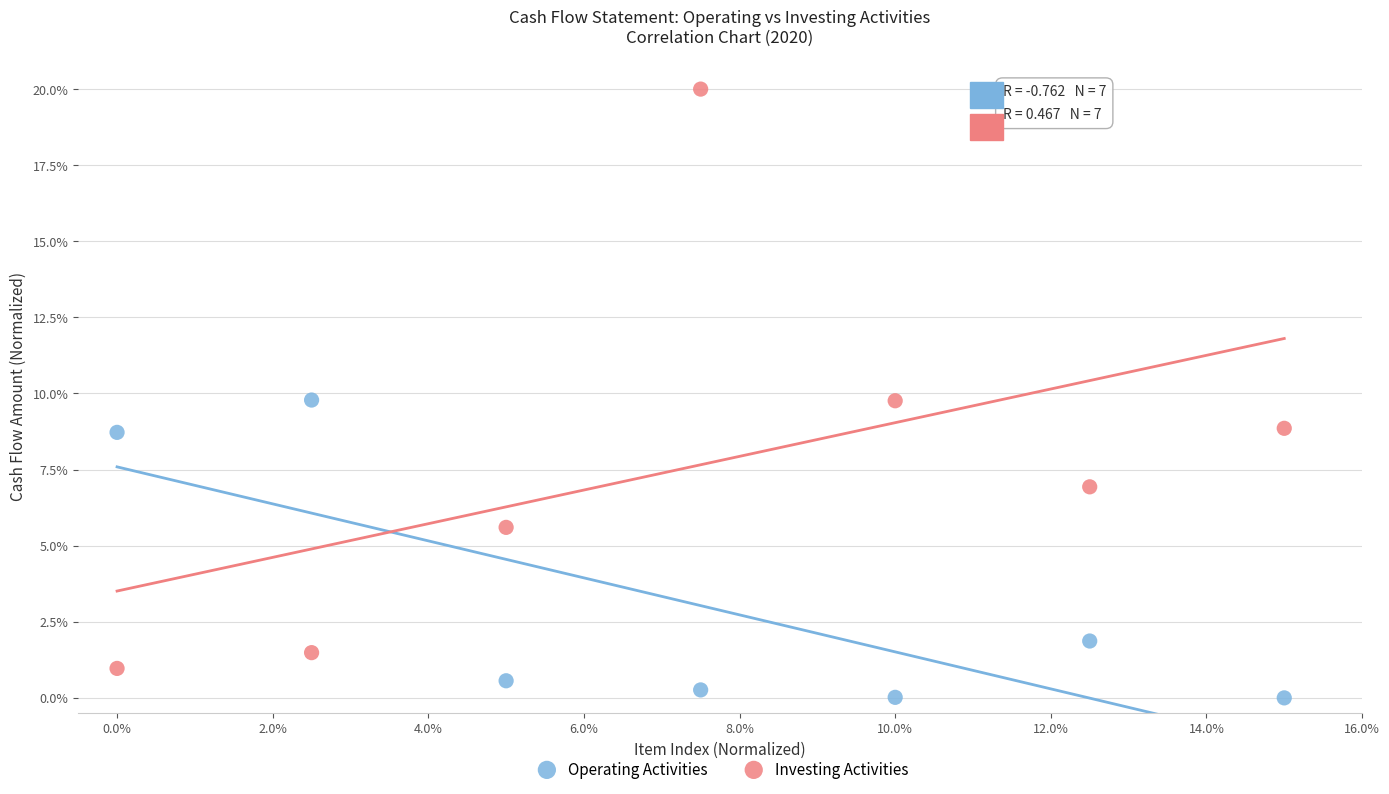

In the Operating Activities series, what Y value is closest to 4?

1.9